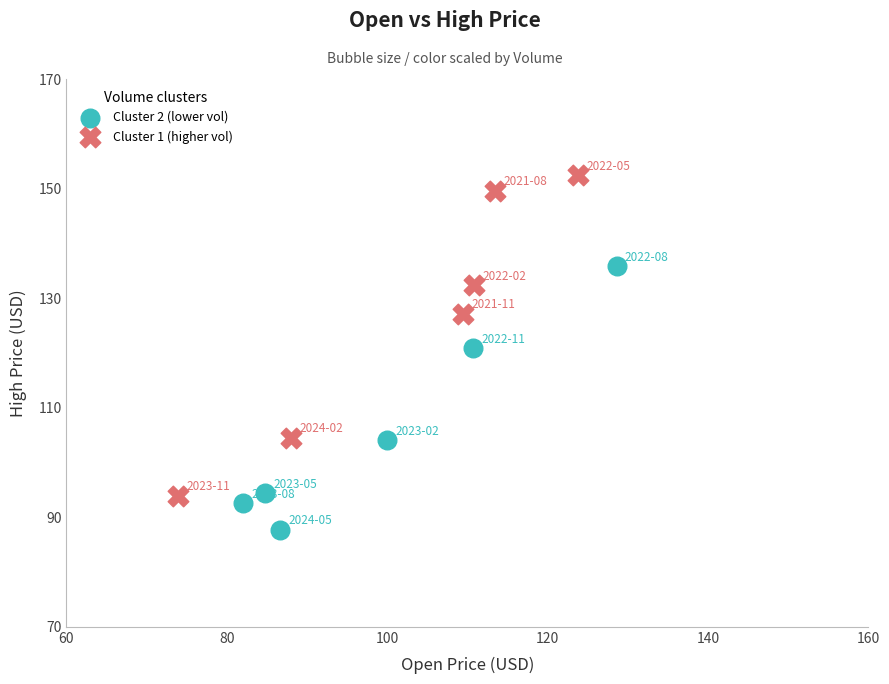

Which series has the widest spread of Y values?

Cluster 1 (higher vol)